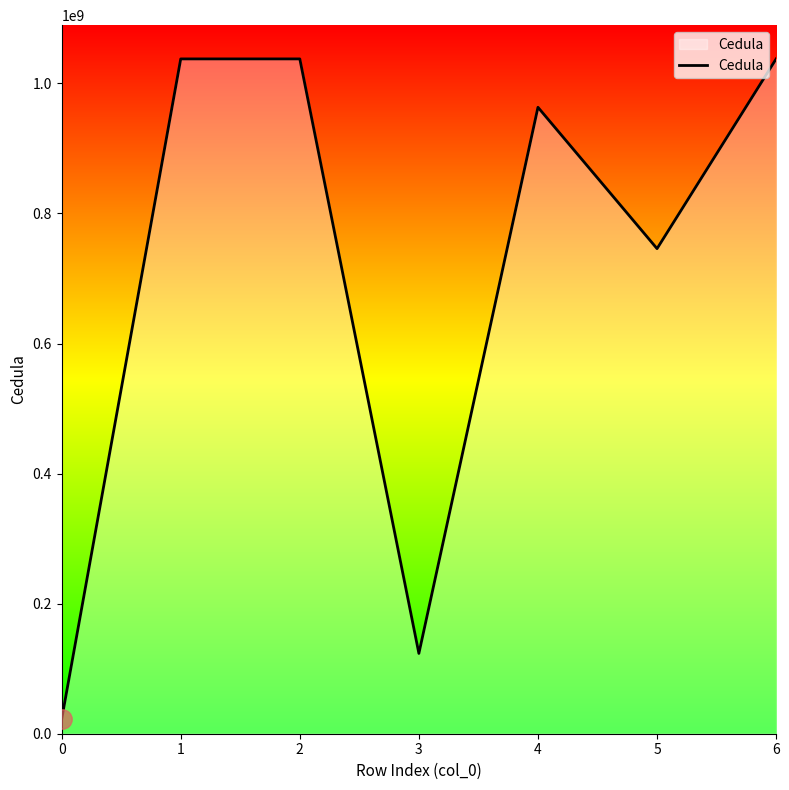

Is it true that the value at 5 is 386954559?

False